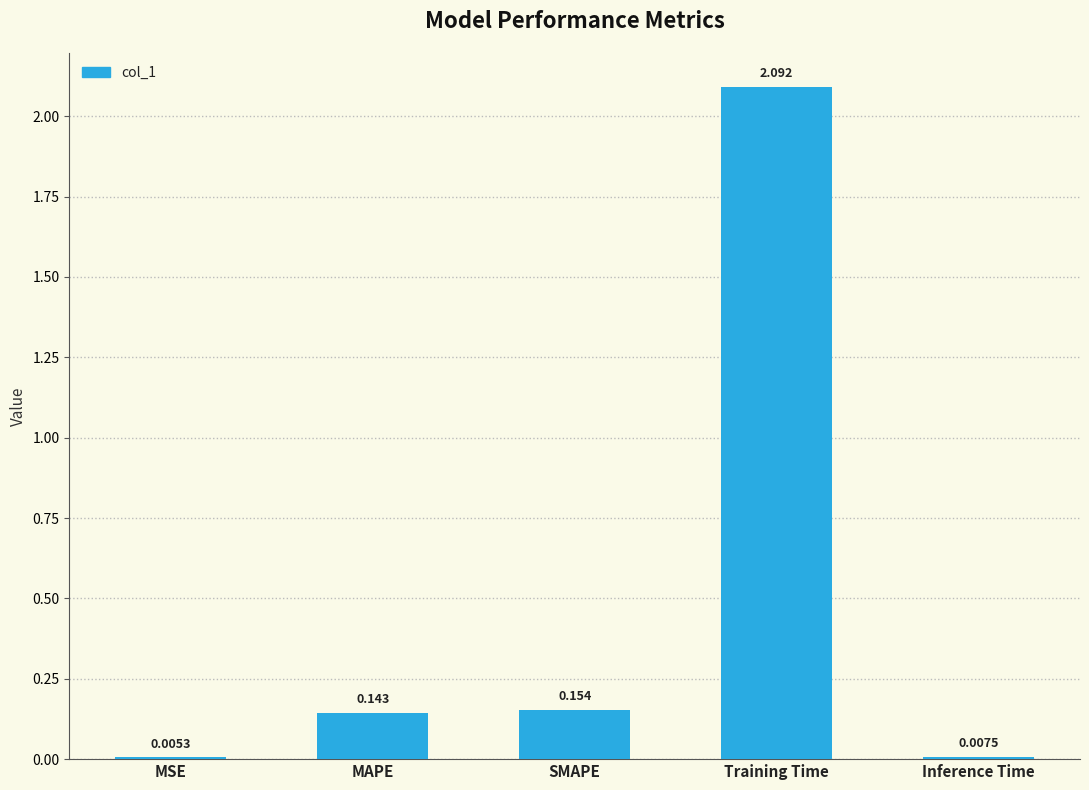

What value does the data have at Training Time?

2.1